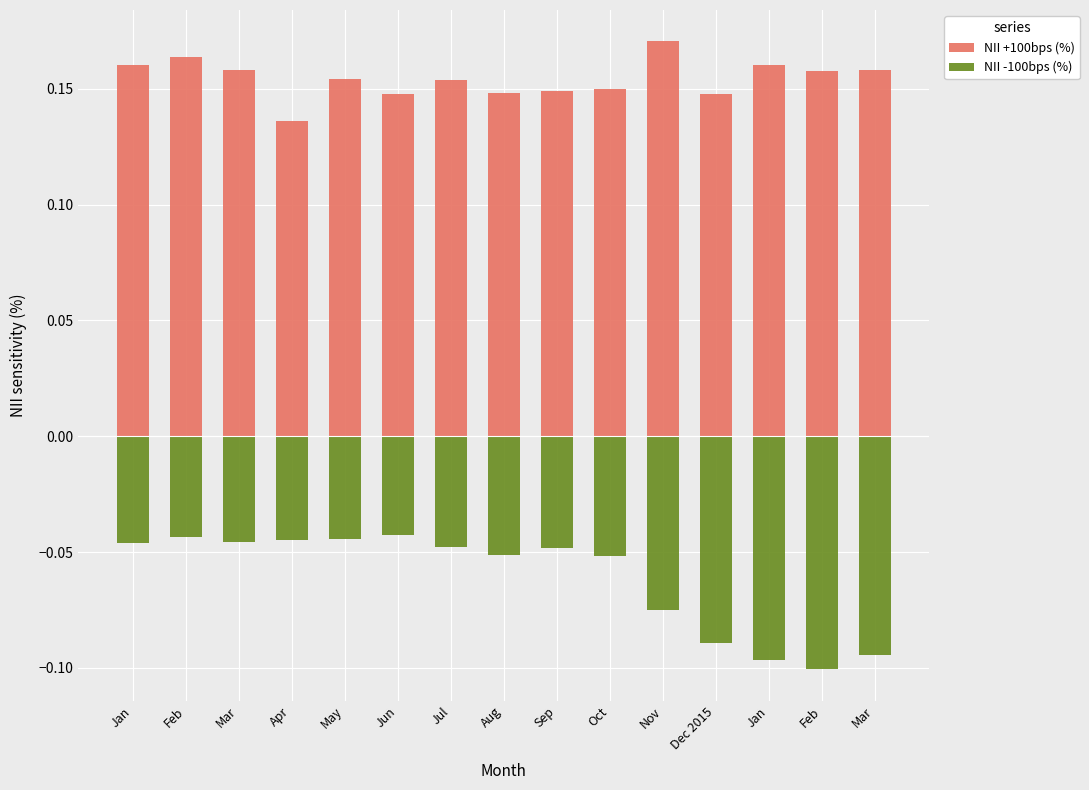

The NII +100bps (%) series shows 0.2 at Nov. True or false?

True